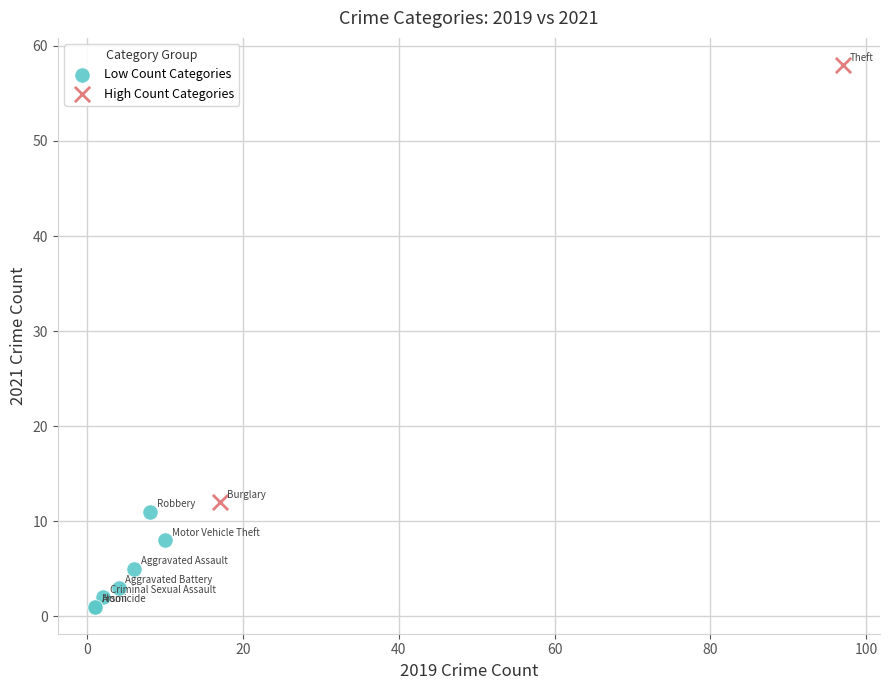

What are all the series names shown in the legend?

Low Count Categories, High Count Categories